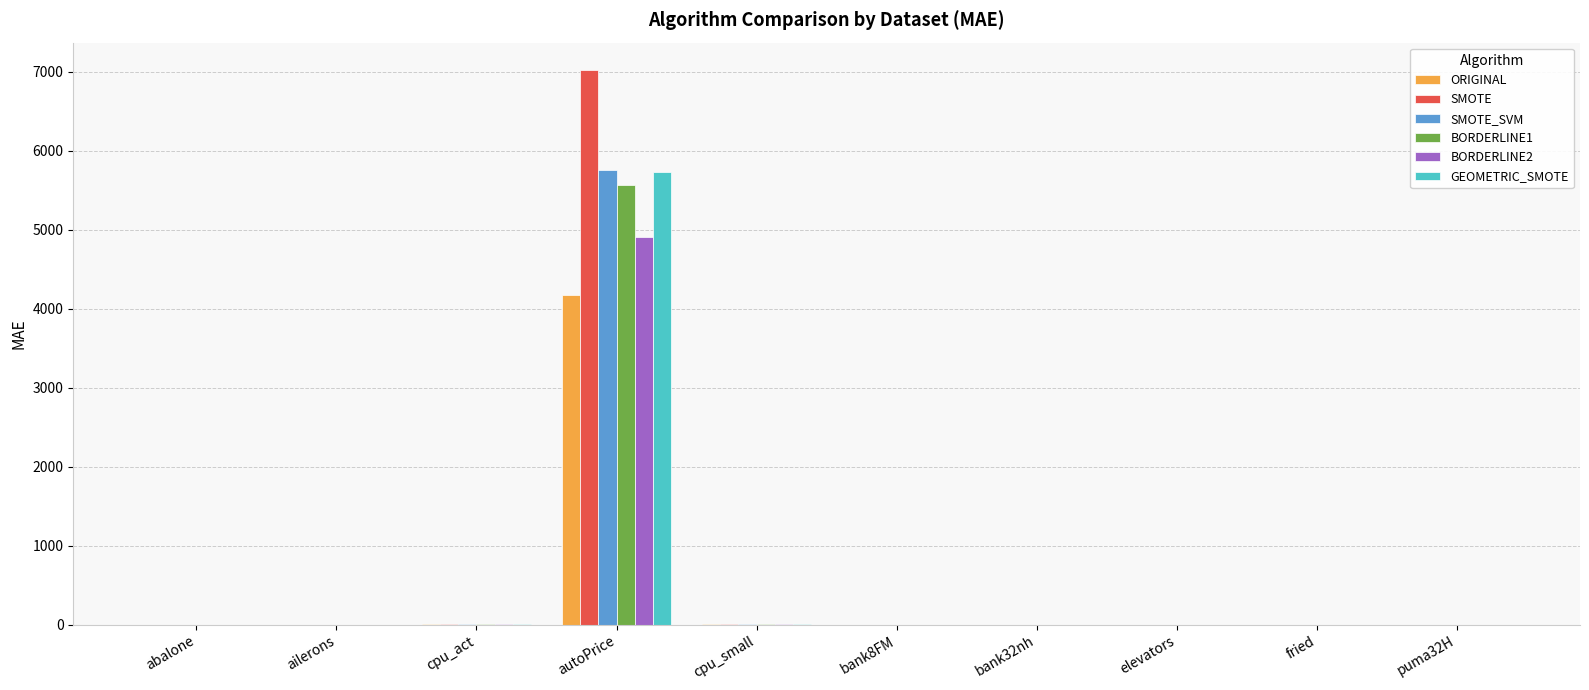

At which category is the sum across all series the highest?

autoPrice